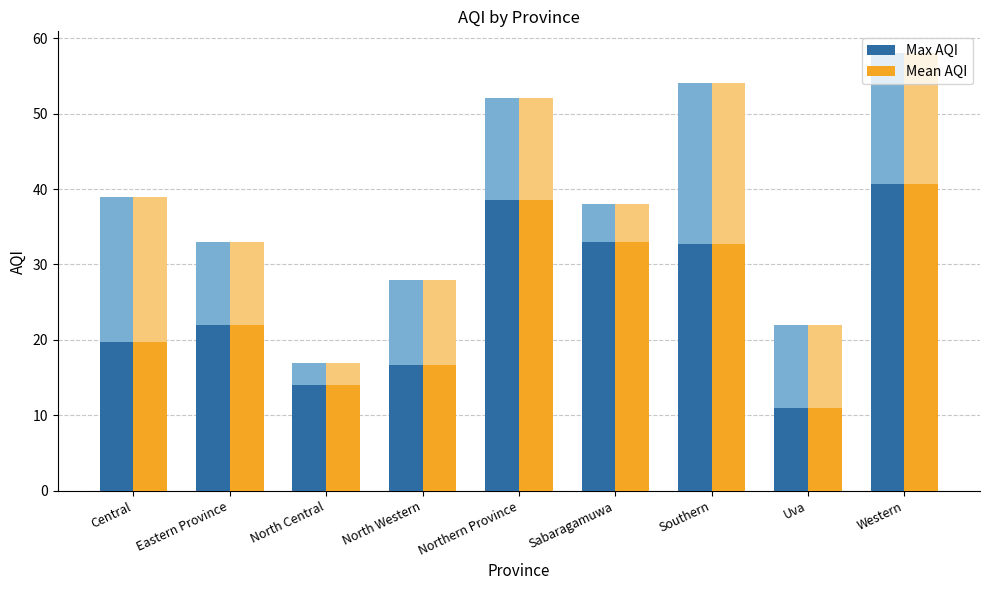

How many series are shown in this chart?

2